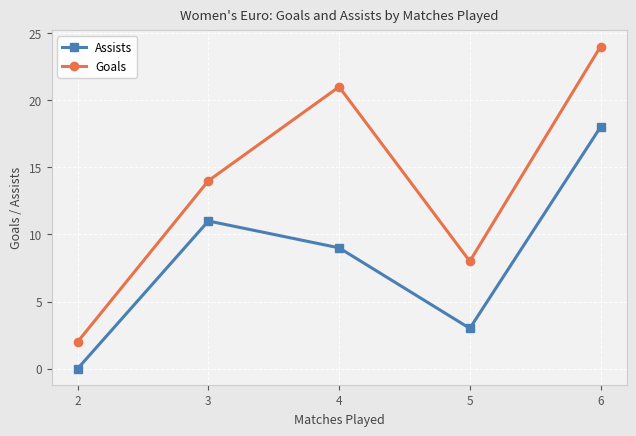

What is the difference between the highest and lowest values at 3?

3